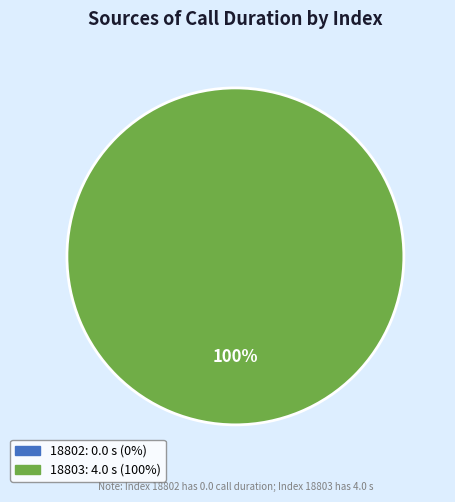

Is there a majority slice in this chart?

Yes